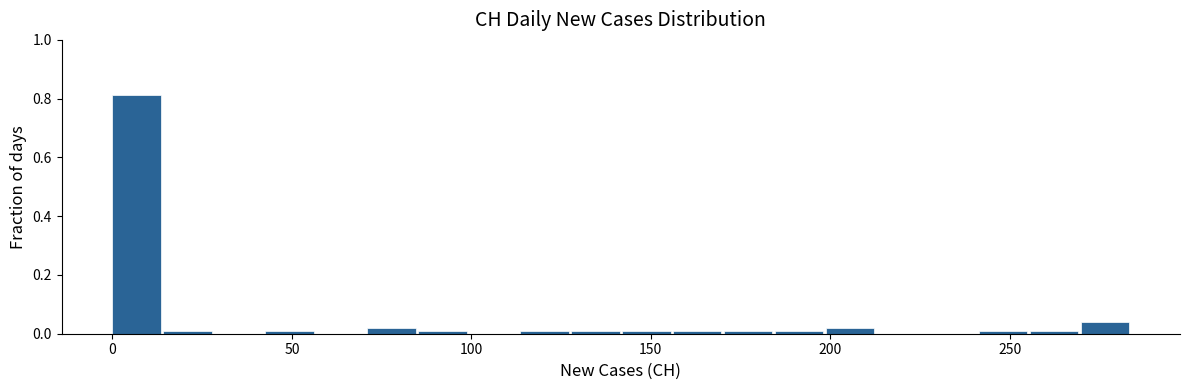

Read against the x-axis, roughly where is the centre of the tallest bar?

5